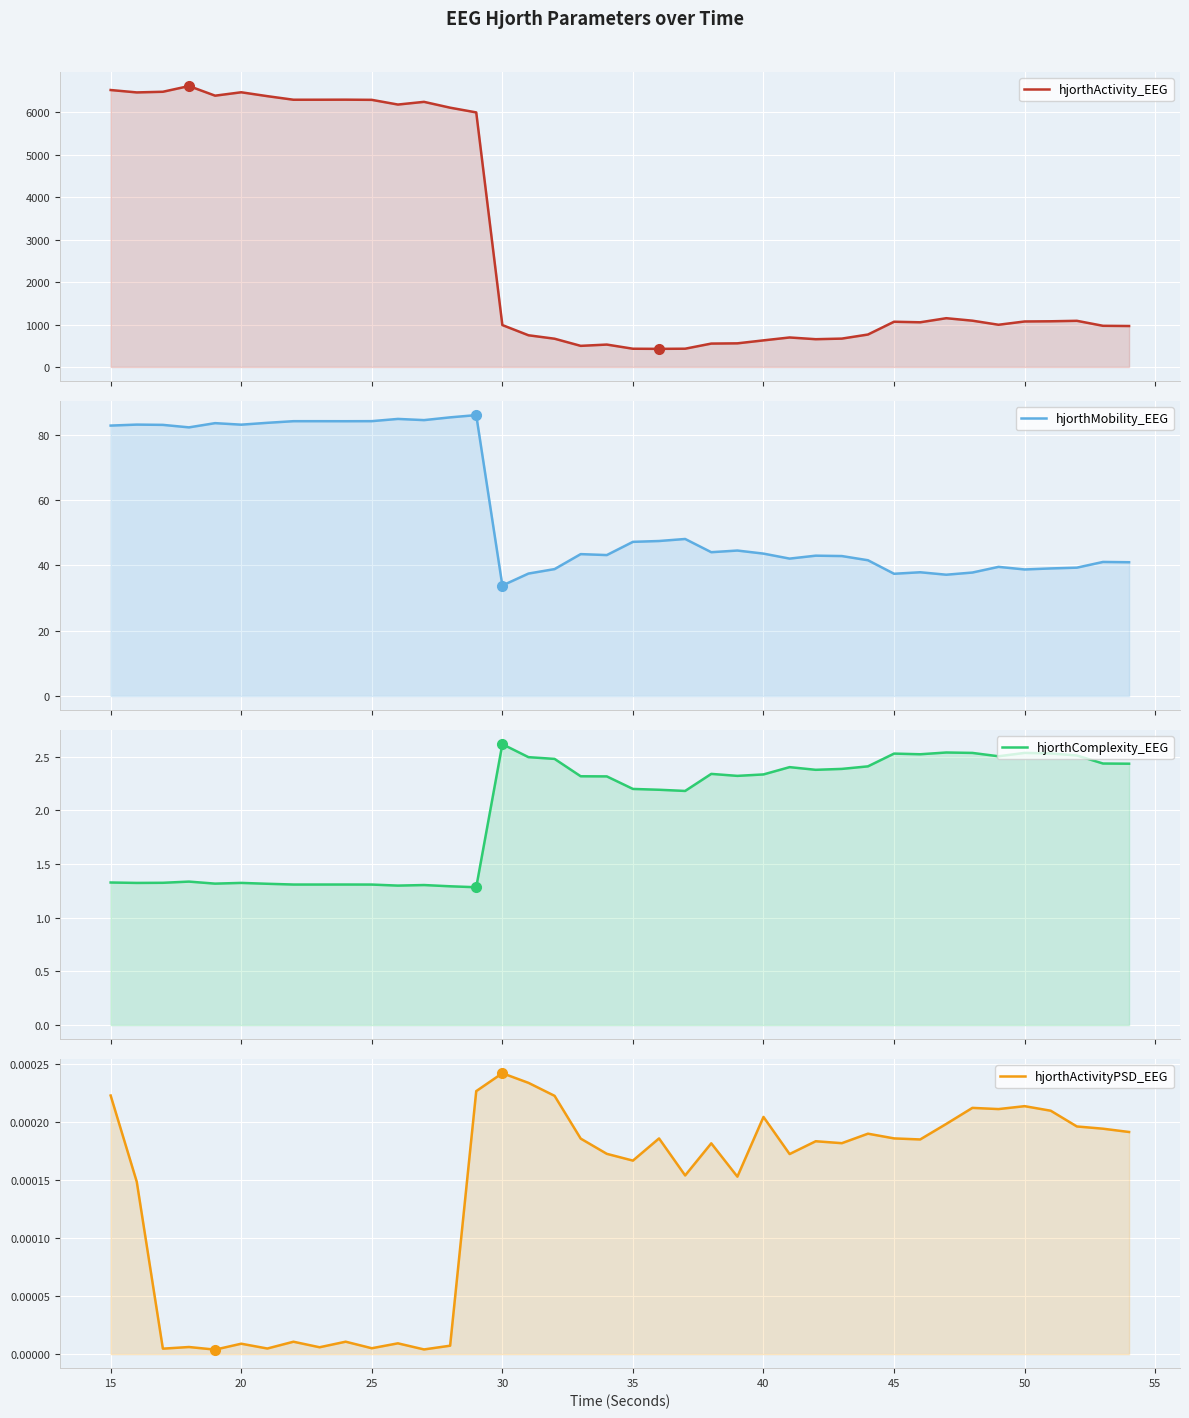

What is the difference between the maximum and second lowest values in the hjorthMobility_EEG series?

48.9